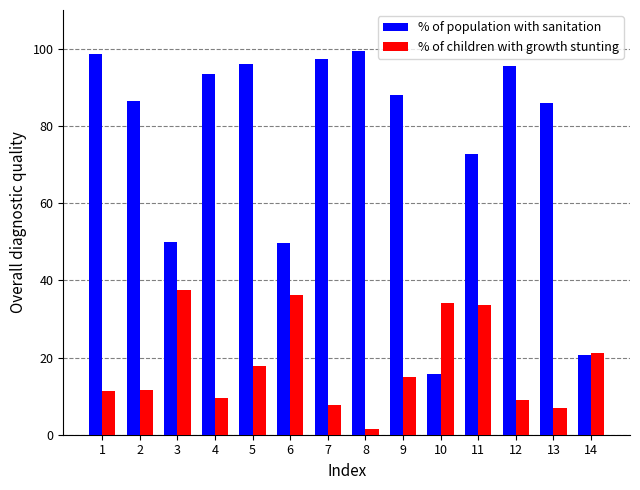

What is the difference between the highest and lowest values at 11?

39.1